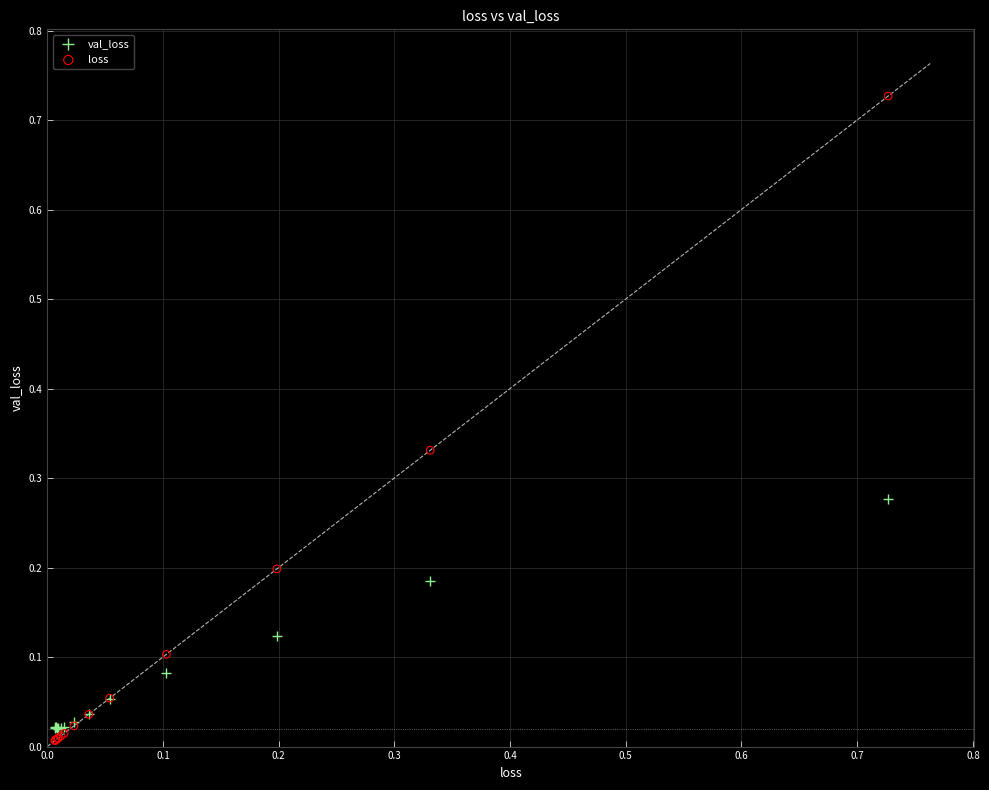

Which series reaches the minimum Y coordinate?

loss